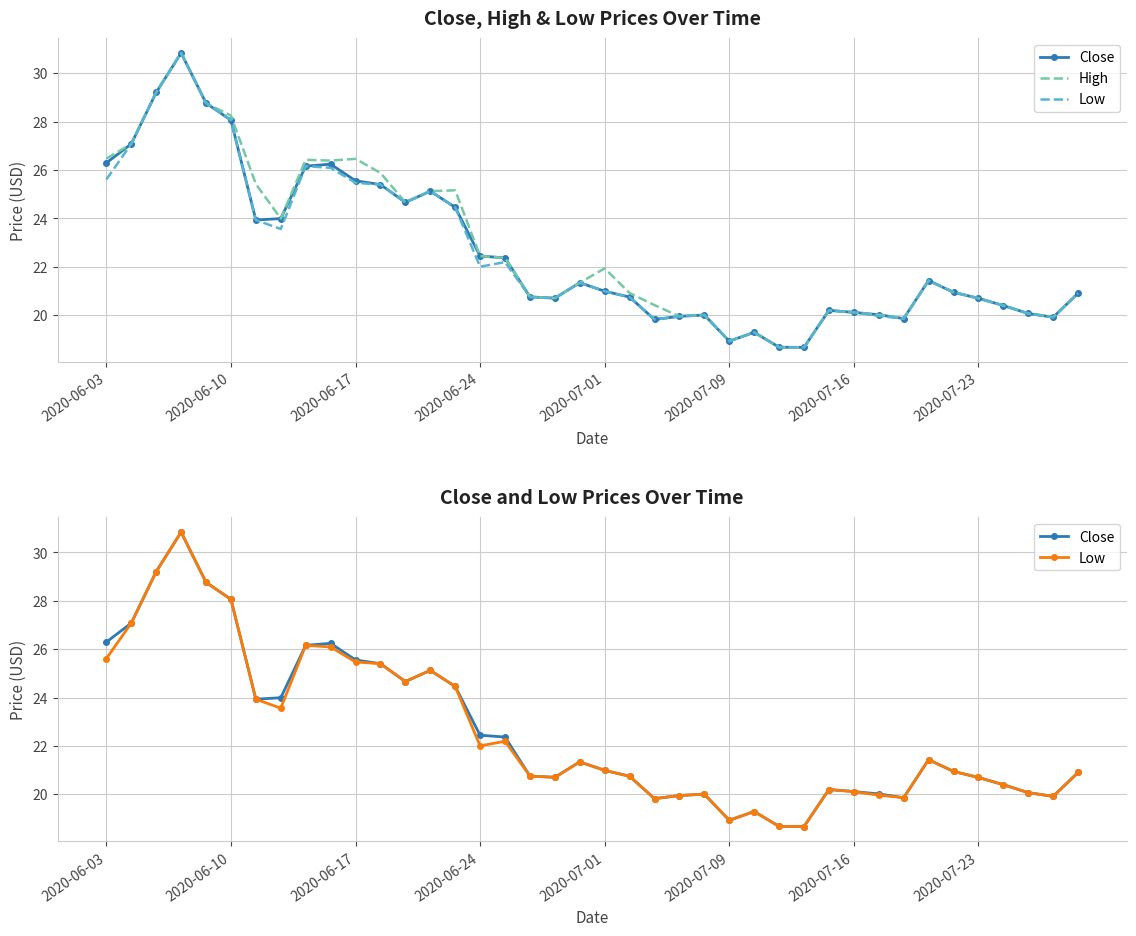

What is the difference between the maximum and minimum values in the High series?

12.2